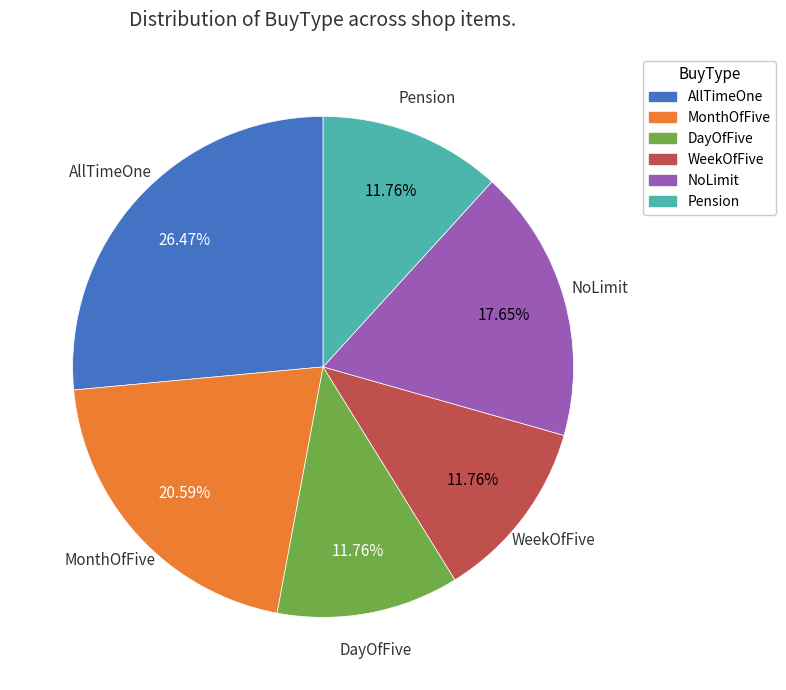

True or false: AllTimeOne accounts for 1% of the total.

False